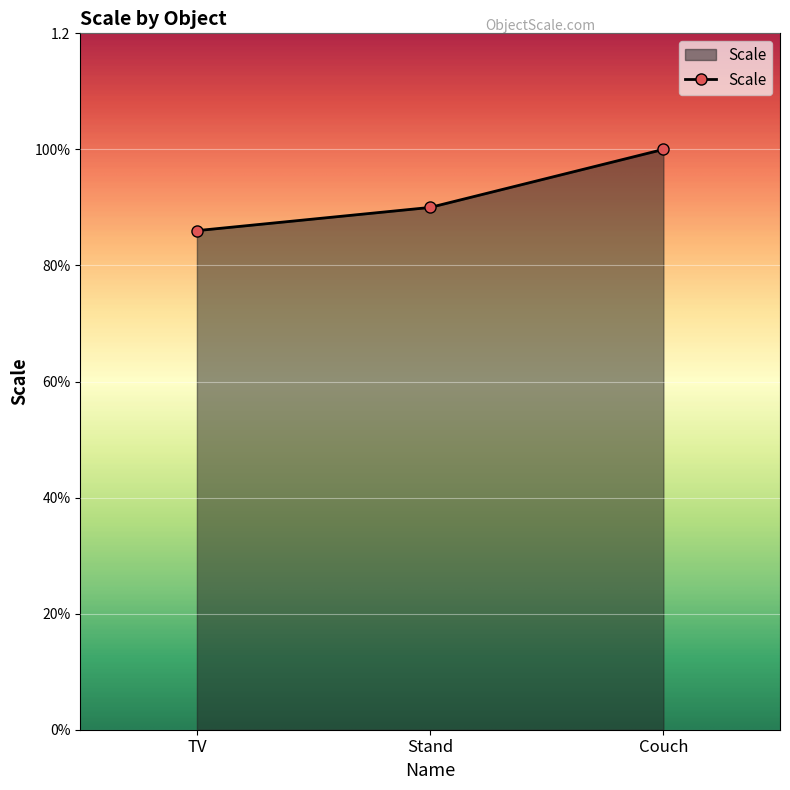

Count the values in the range 0 to 1.

3